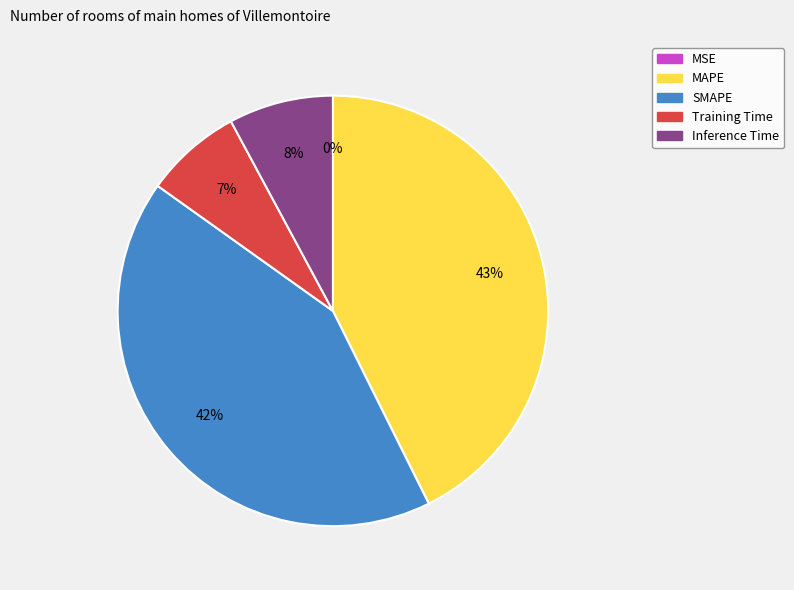

To the nearest percent, what percentage of the pie is Training Time?

7%